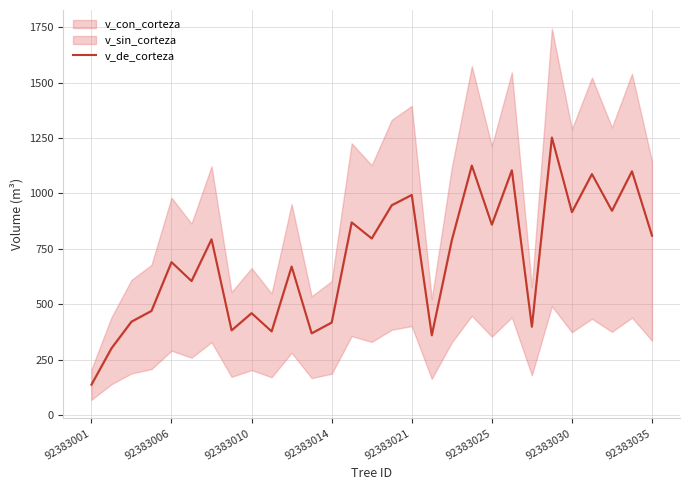

Does the chart have visible grid lines?

Yes